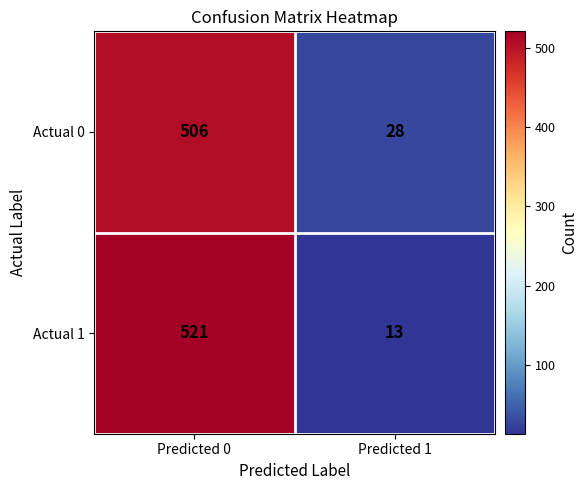

Rank the categories by Actual 0 value from lowest to highest.

Predicted 1, Predicted 0